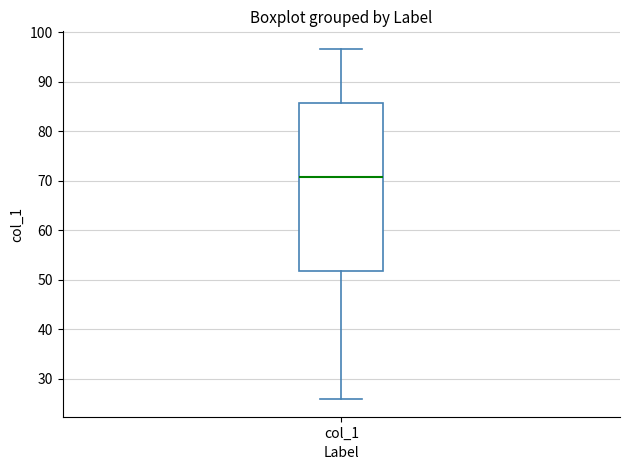

Where does the median line of the box for col_1 sit on the y-axis? The values are not printed on the chart, so give them approximately, as read against the axis.

71